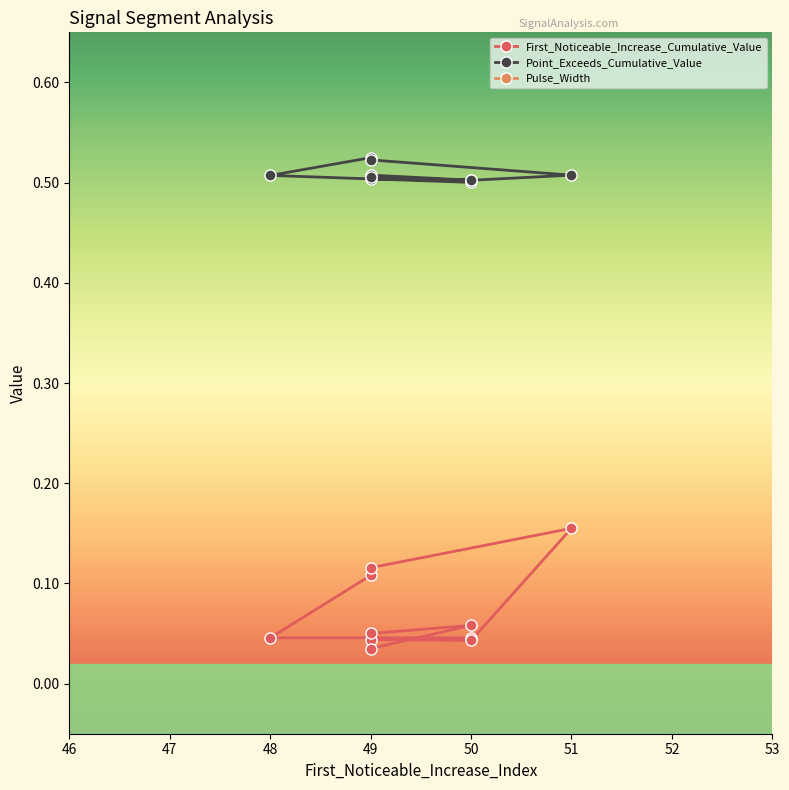

Where is the first local minimum for Pulse_Width?

51